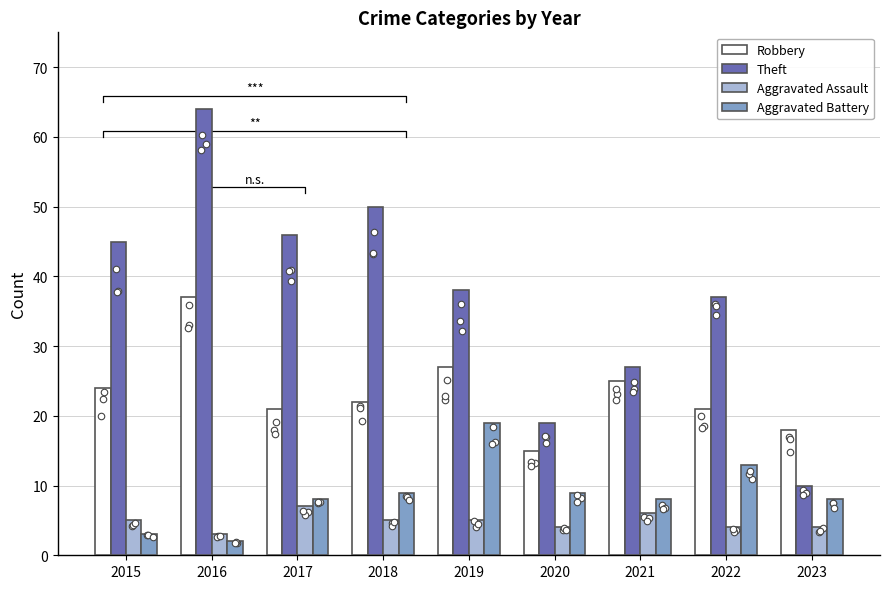

Which series reaches the minimum Y coordinate?

Aggravated Battery